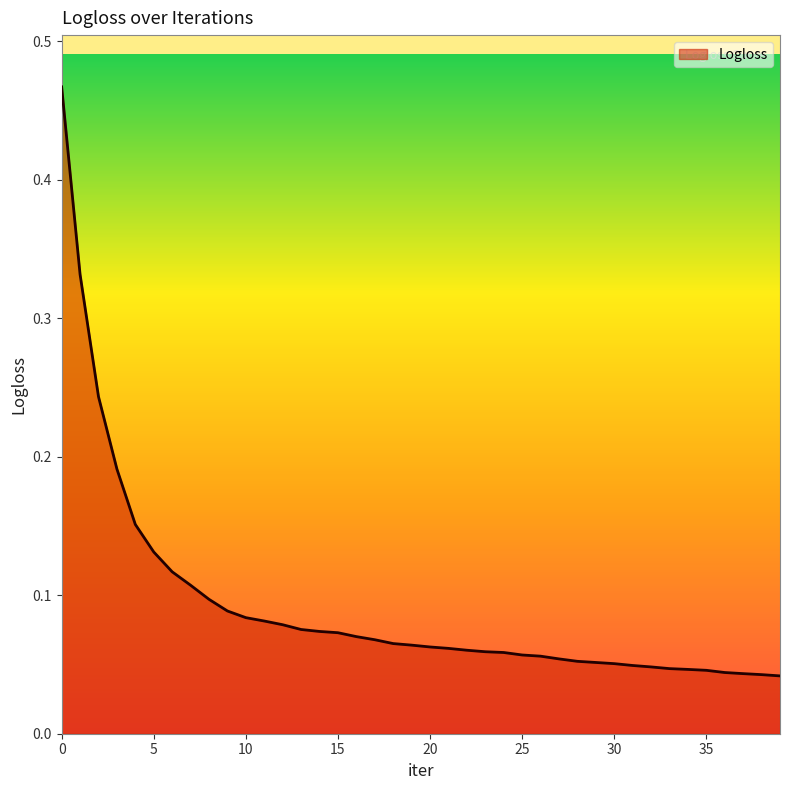

What is the value of the 19th point from the left?

0.1